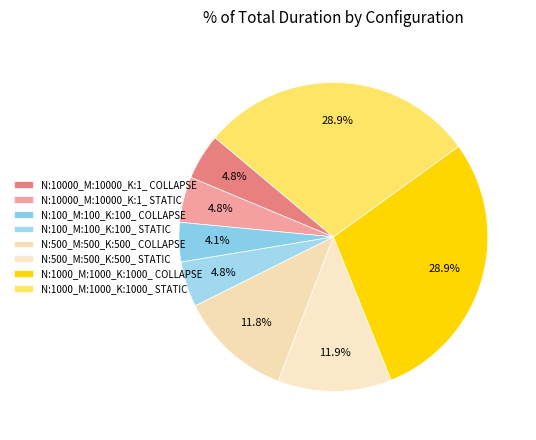

Which has a higher value, N:500_M:500_K:500_ COLLAPSE or N:500_M:500_K:500_ STATIC?

N:500_M:500_K:500_ STATIC